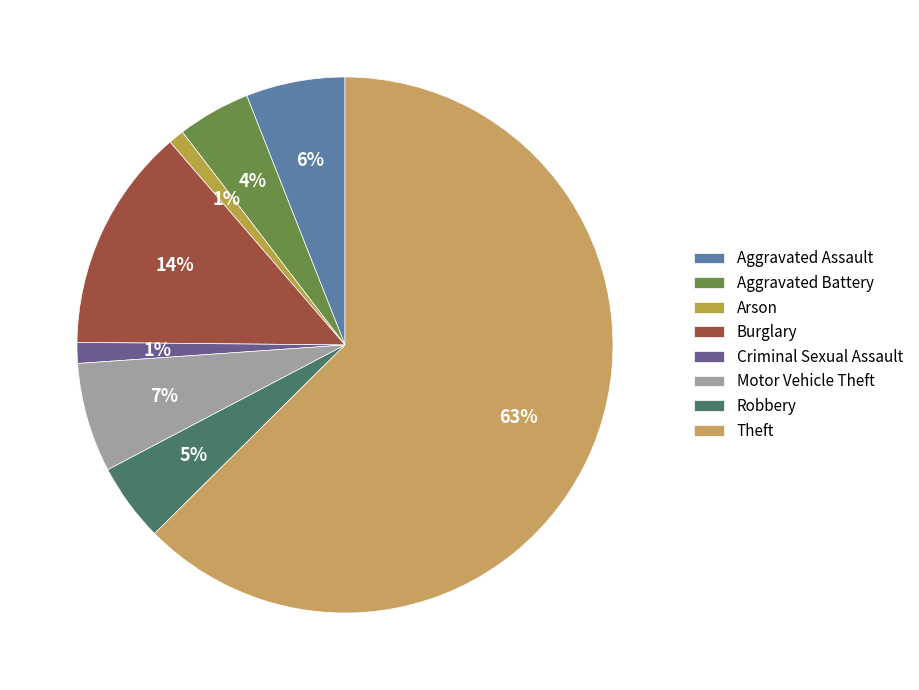

Which slice is the largest?

Theft